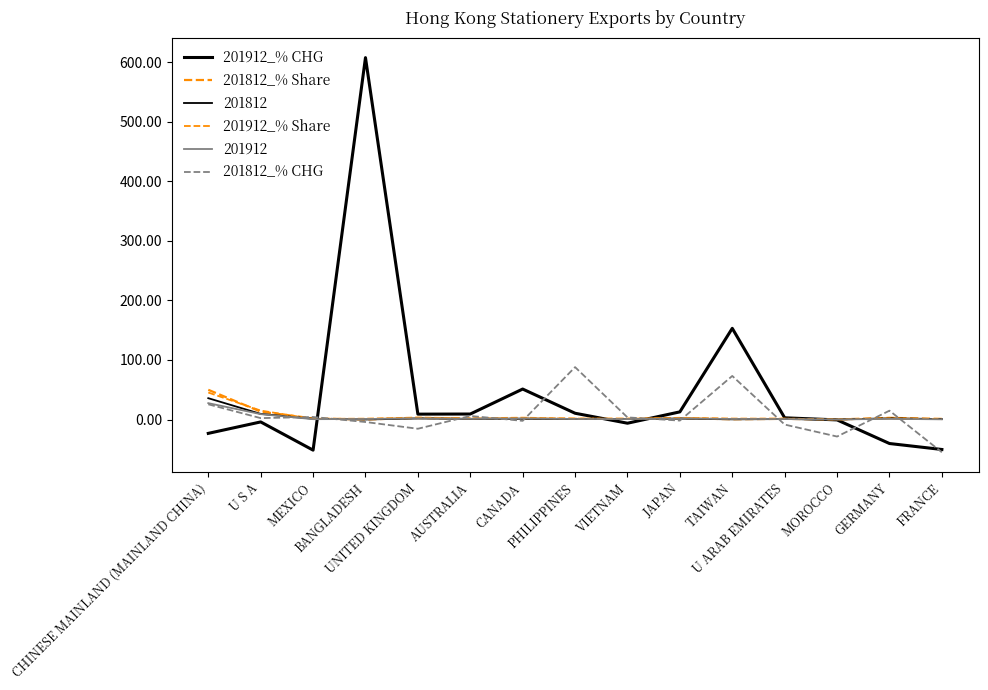

How many values in the 201812_% Share series are below 1?

3